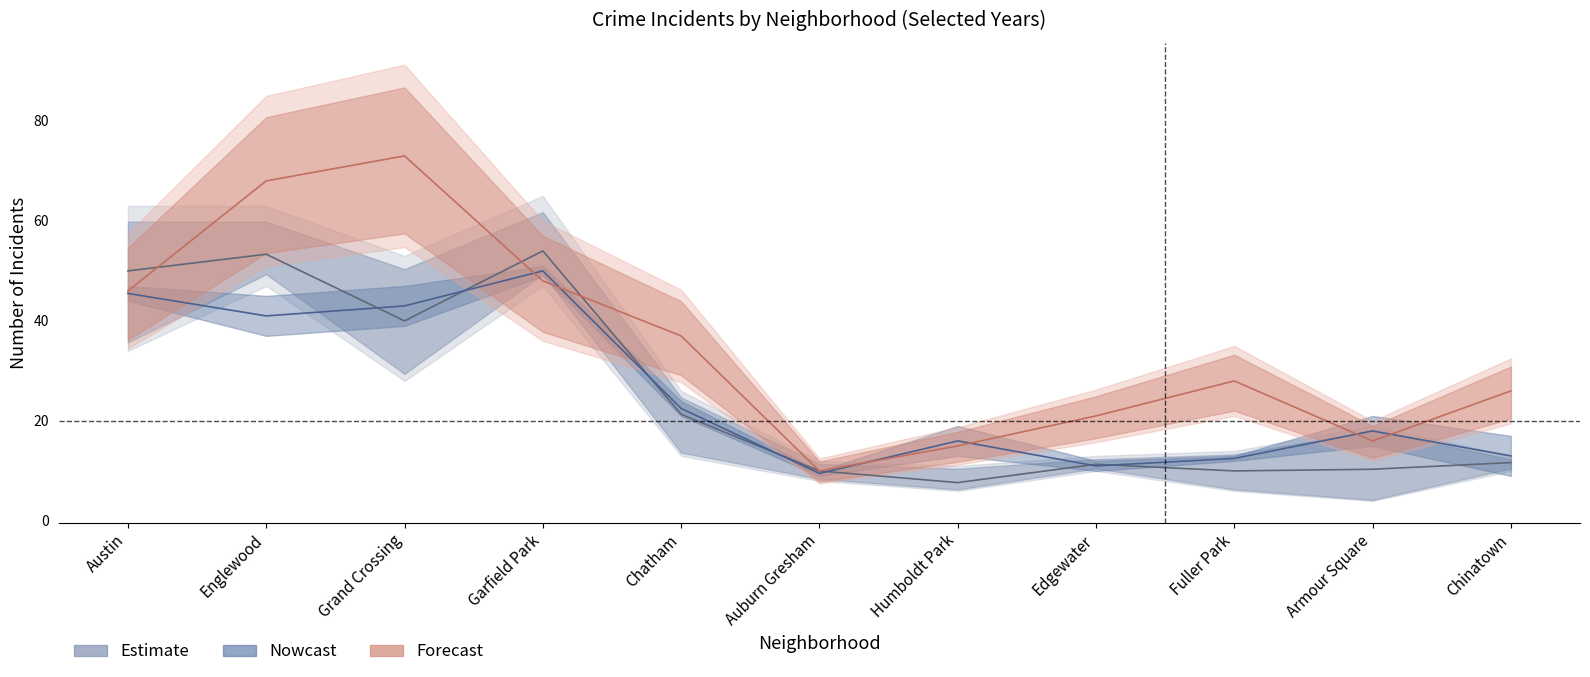

What is the label of the 3rd point from the left?

Grand Crossing